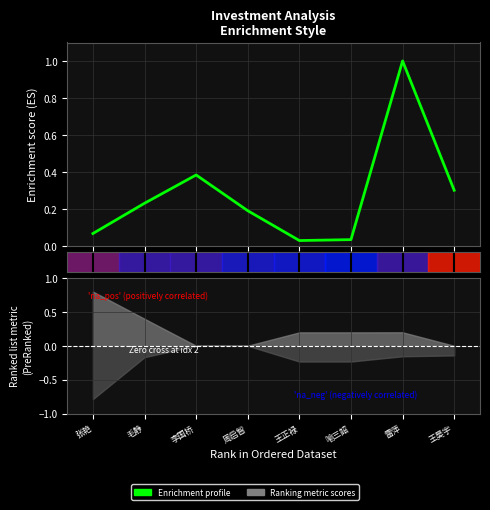

True or false: the data shows 0.3 at 1.

False